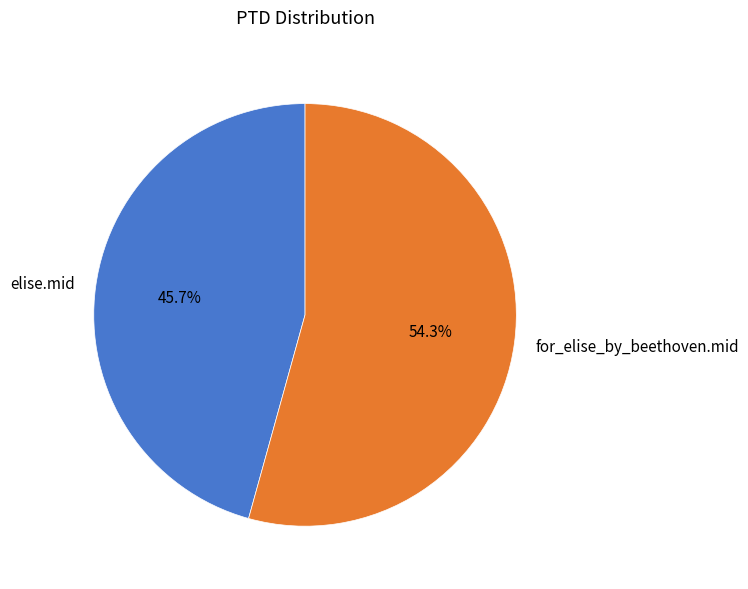

To the nearest percent, what percentage of the pie is elise.mid?

46%